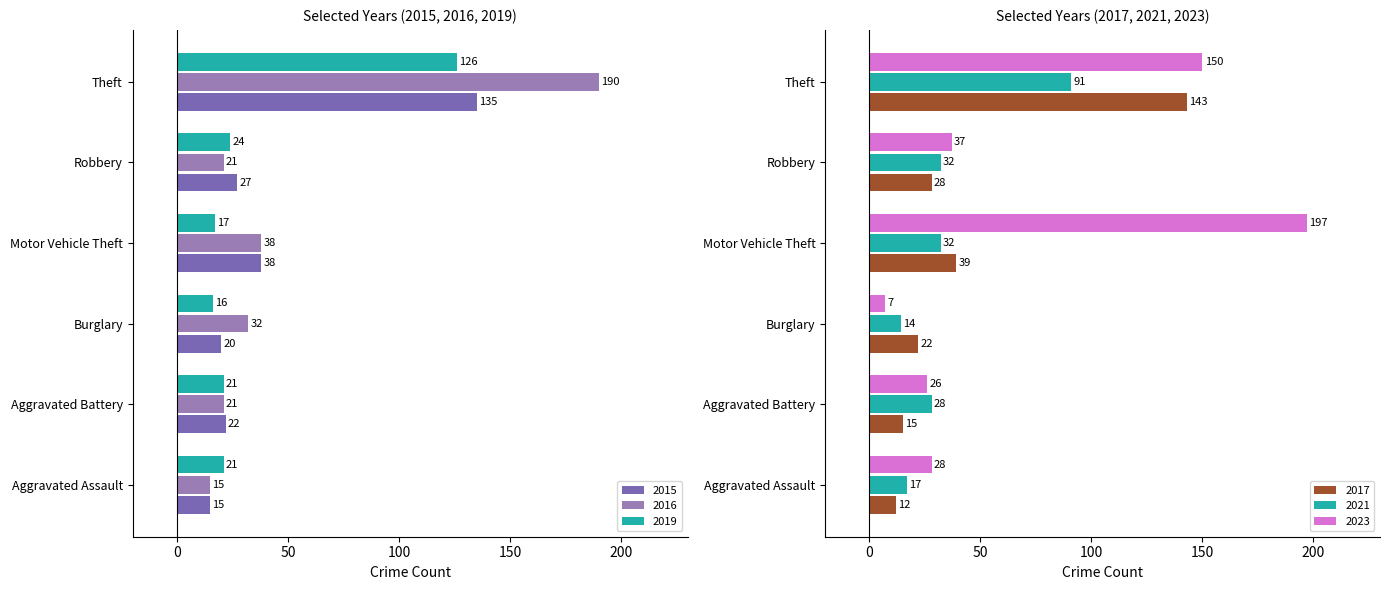

What are all the series names shown in the legend?

2015, 2016, 2019, 2023, 2021, 2017